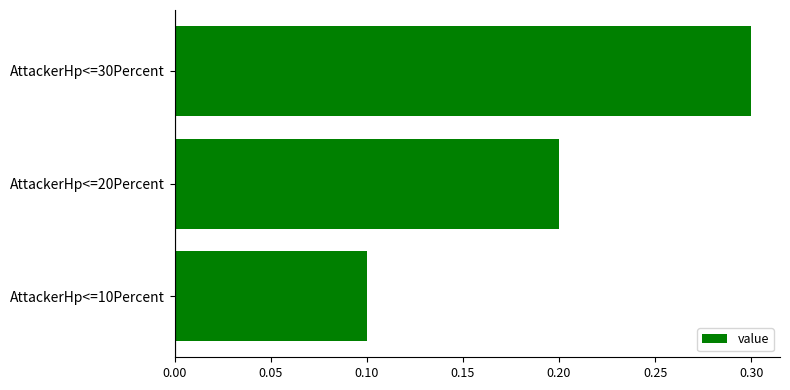

How many series are shown in this chart?

1